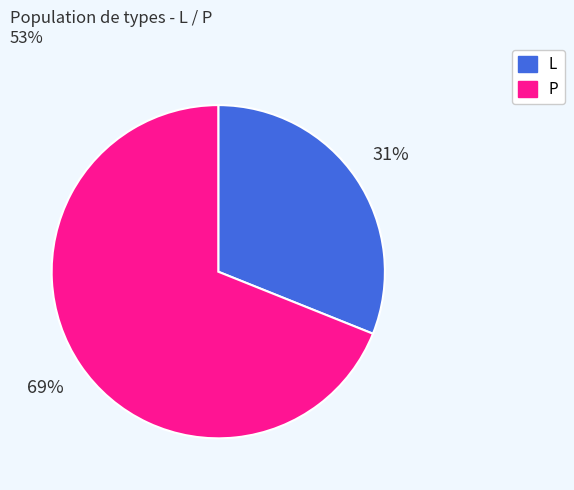

To the nearest percent, what is the difference between the largest and smallest slice percentages?

38%